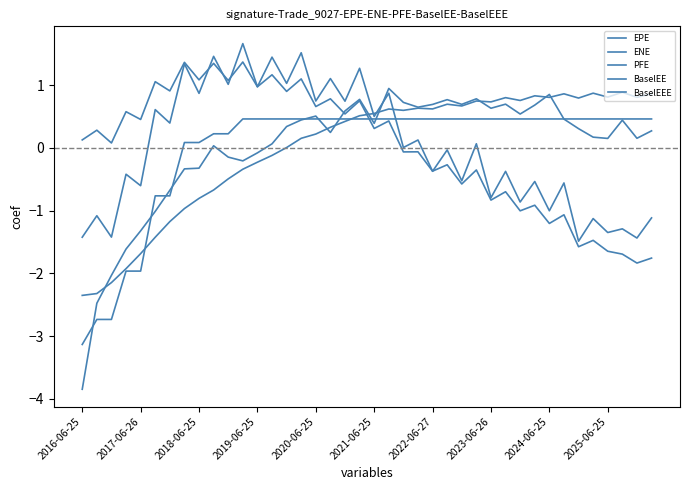

Does the chart have visible grid lines?

No